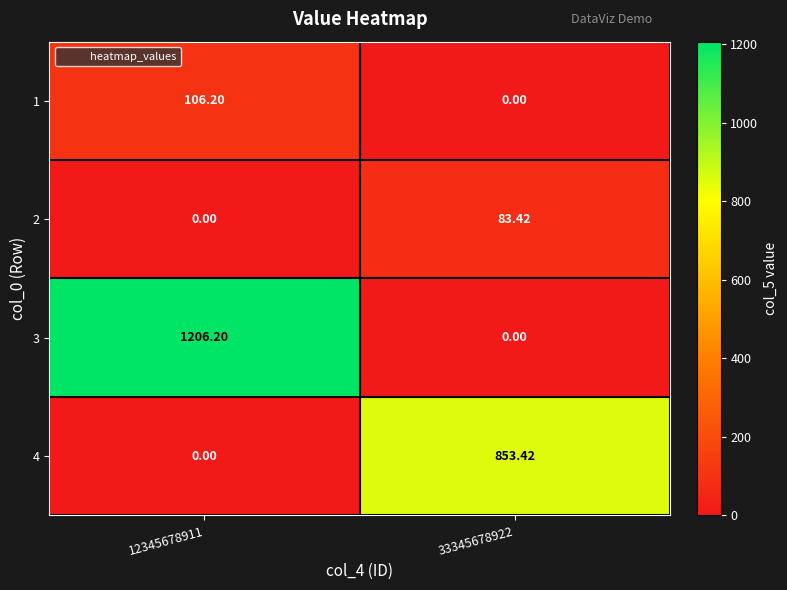

How many categories are shown in the chart?

2